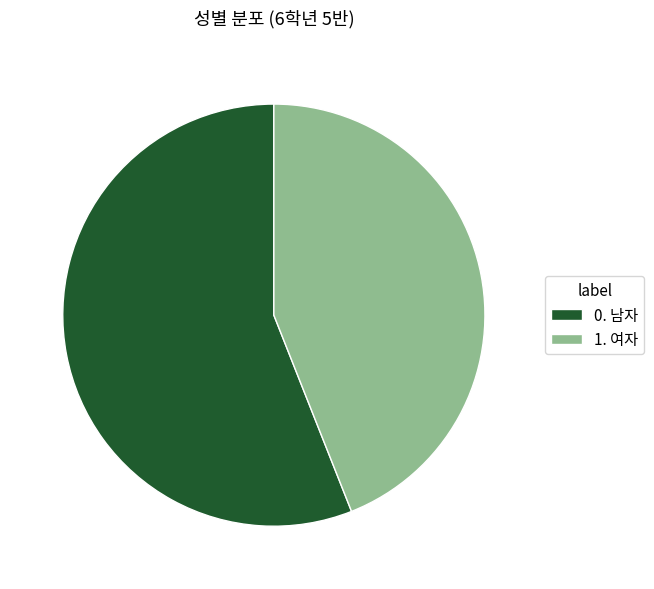

True or false: 0. 남자 accounts for 44% of the total.

False